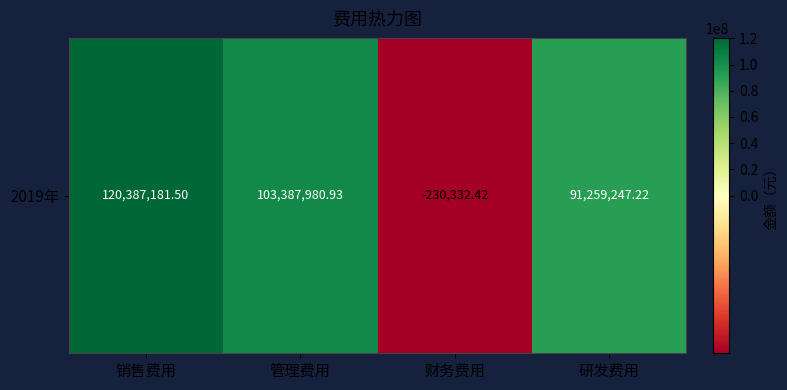

At which category does the chart reach its minimum across all series?

财务费用